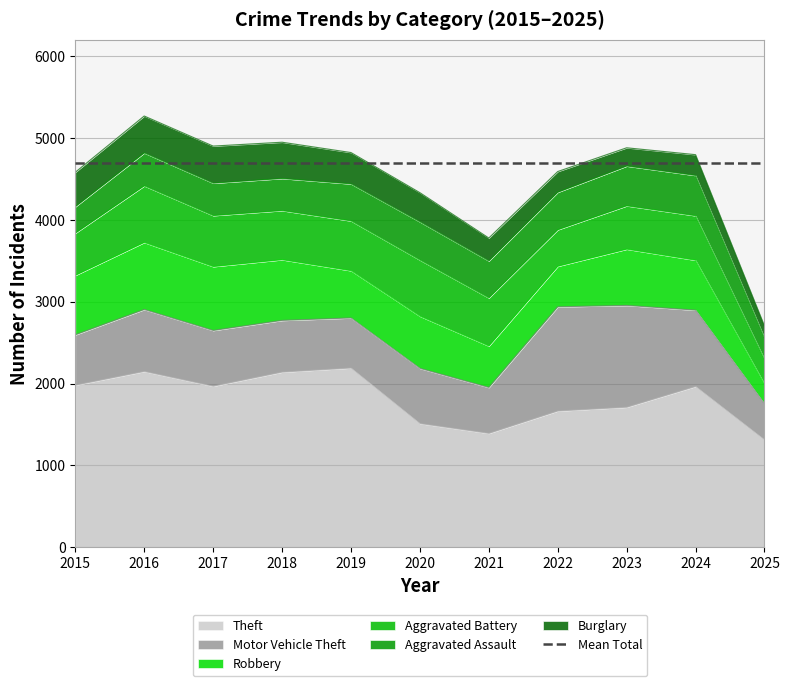

Which series has the widest spread of values?

Theft